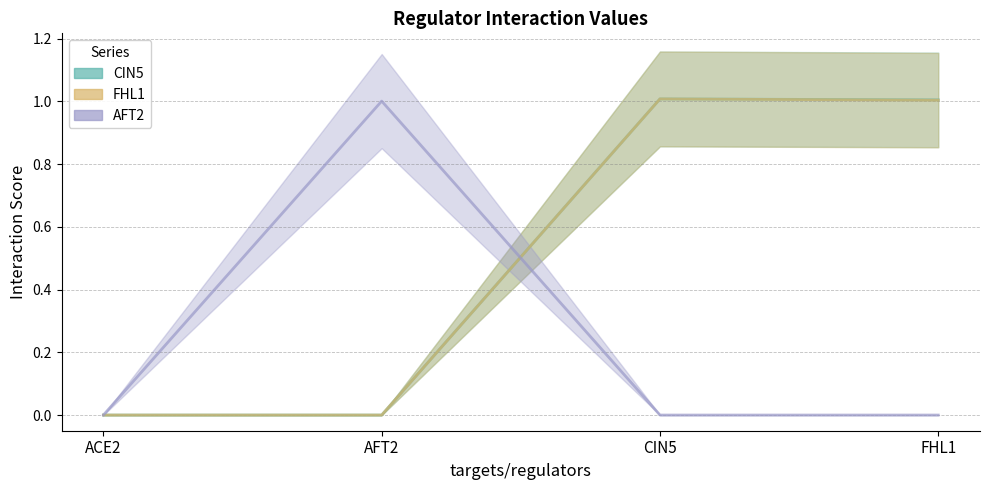

True or false: CIN5 has more than 1 points higher than both neighbors.

False